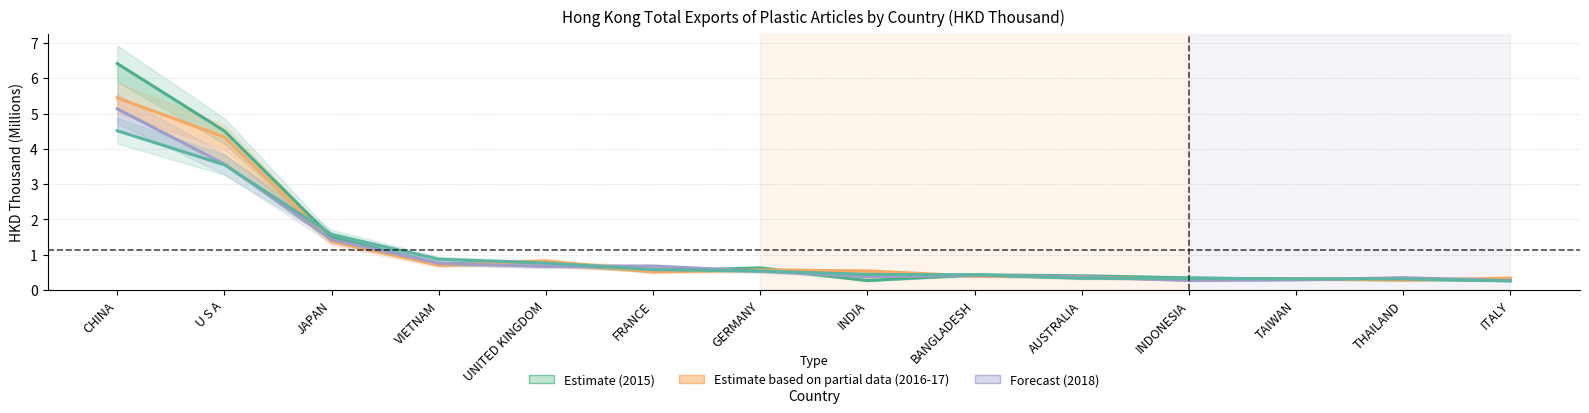

True or false: 201512 and 201612 cross at least once.

True